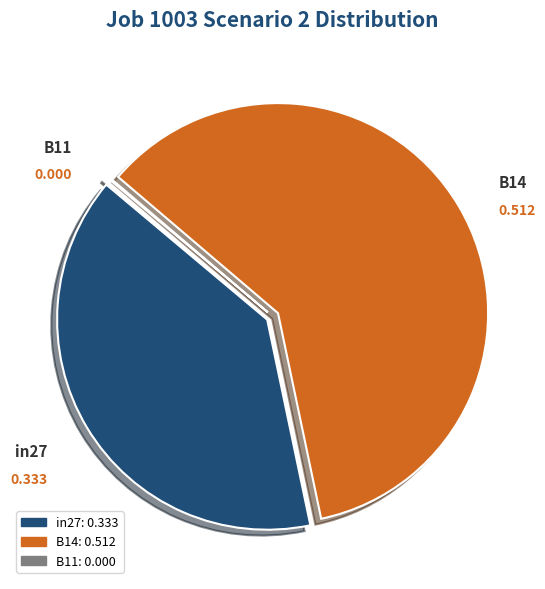

Which slice represents more than half of the pie?

B14